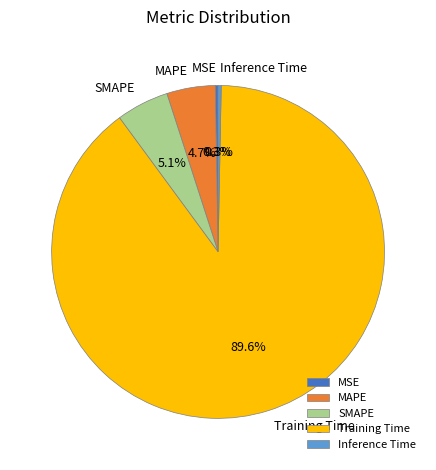

True or false: SMAPE accounts for 5% of the total.

True